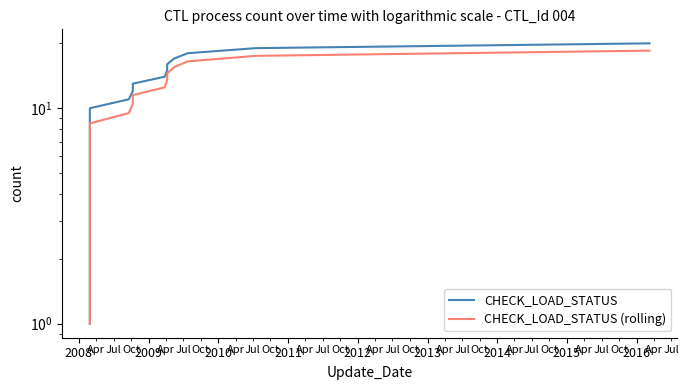

List the series in order of their peak value, lowest first.

CHECK_LOAD_STATUS (rolling), CHECK_LOAD_STATUS